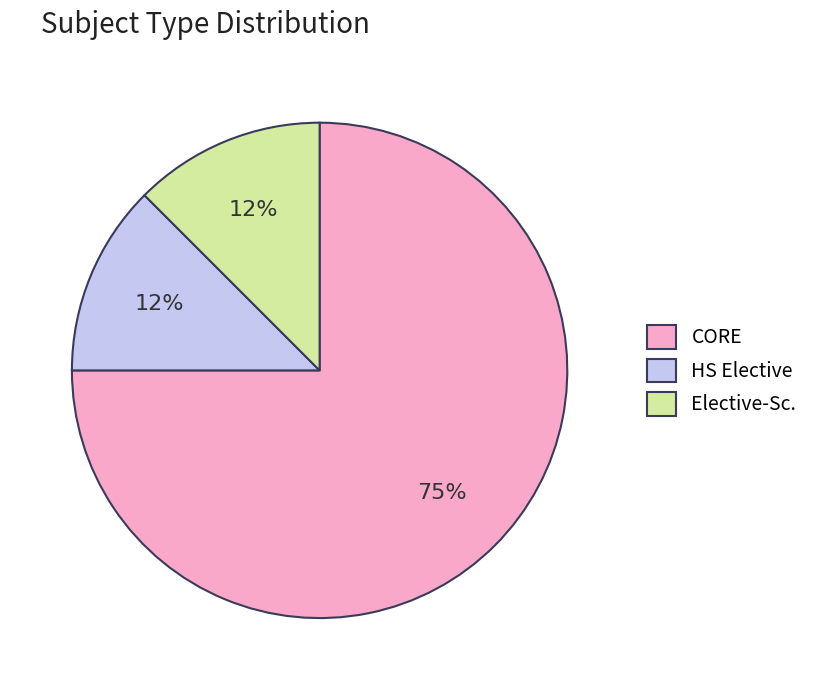

Between CORE and Elective-Sc., which is larger?

CORE